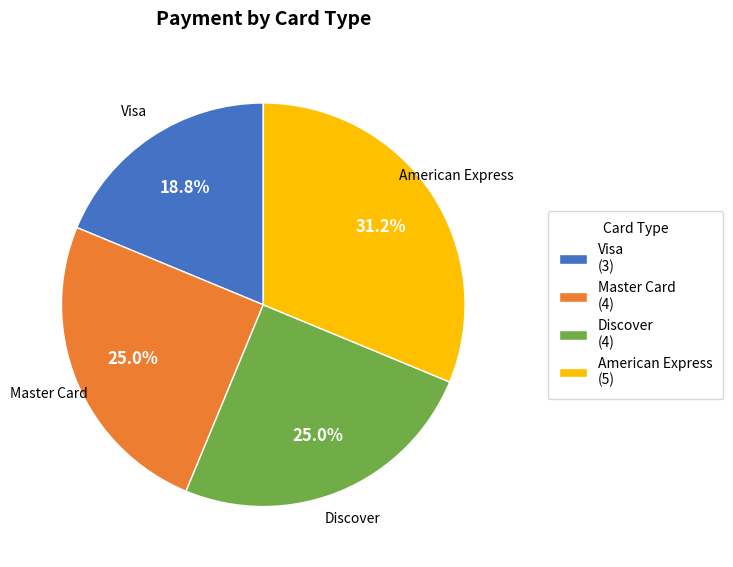

Count the number of slices in the pie.

4